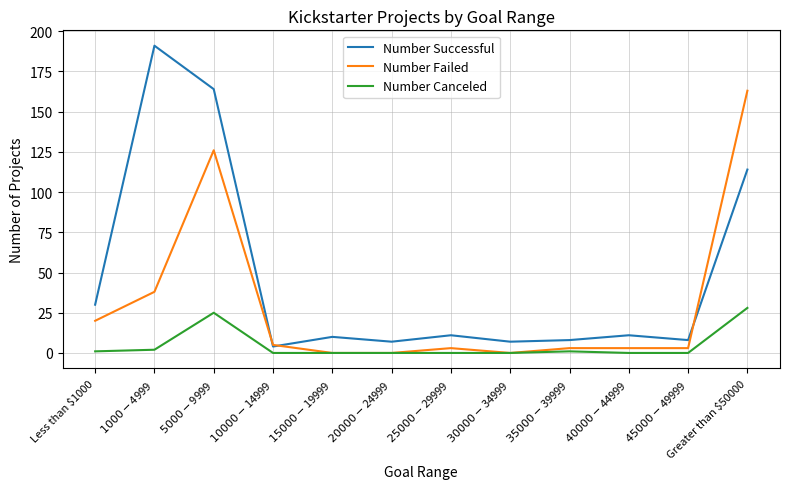

Which category has the lowest value in the Number Successful series?

$10000 - $14999